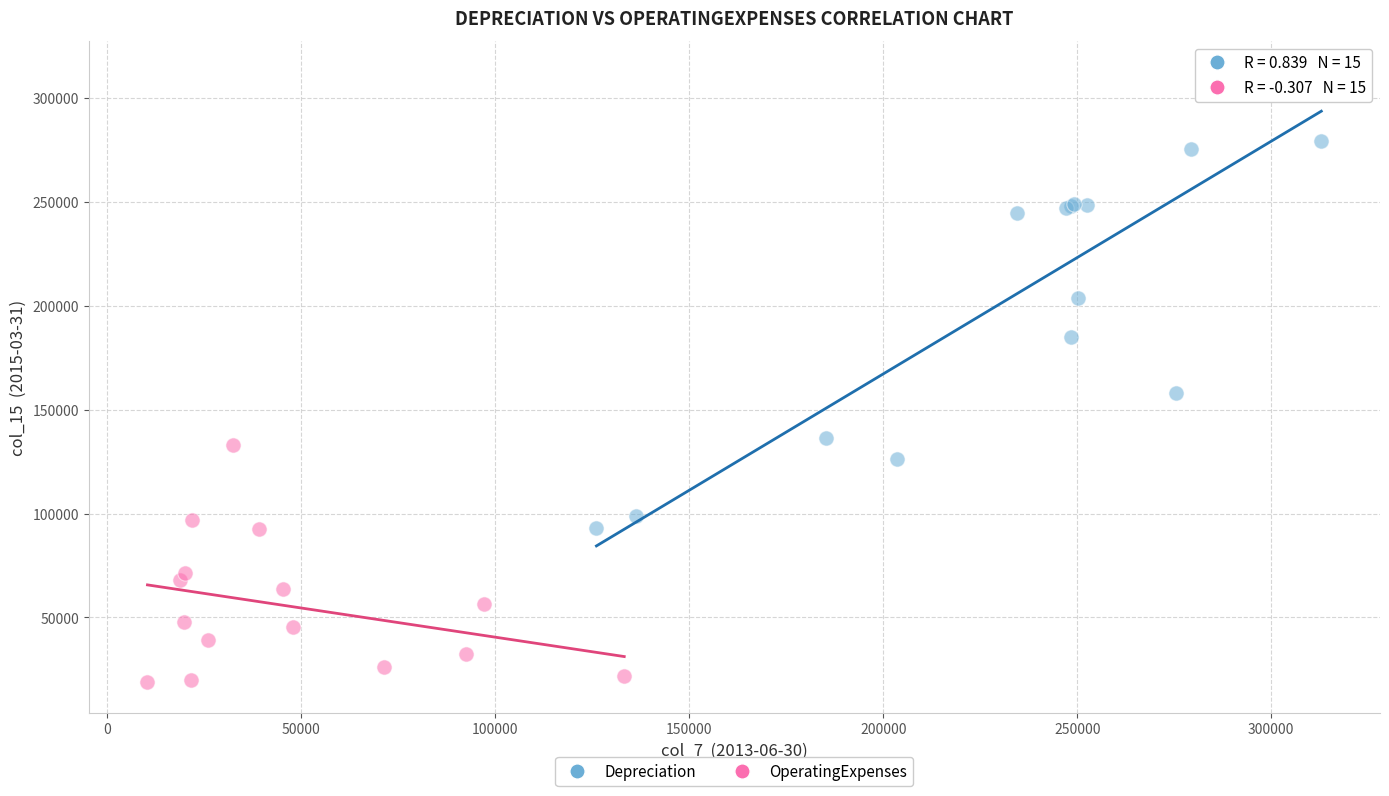

Which series reaches the minimum Y coordinate?

OperatingExpenses